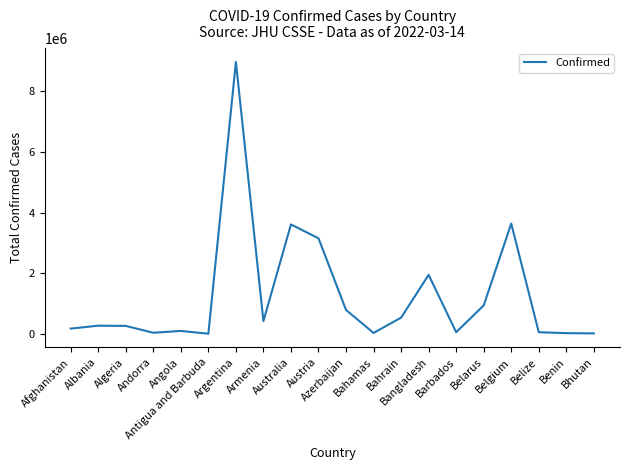

What is the difference between the maximum and minimum values?

8963966